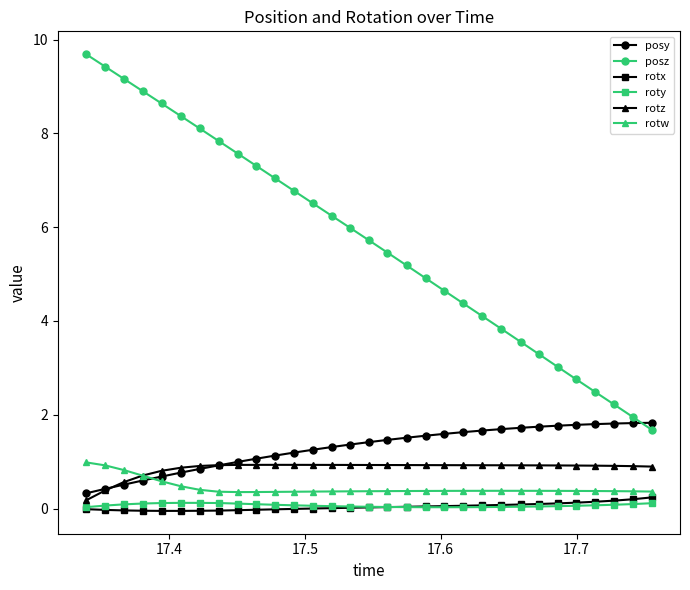

True or false: rotw and posz intersect in this chart.

False